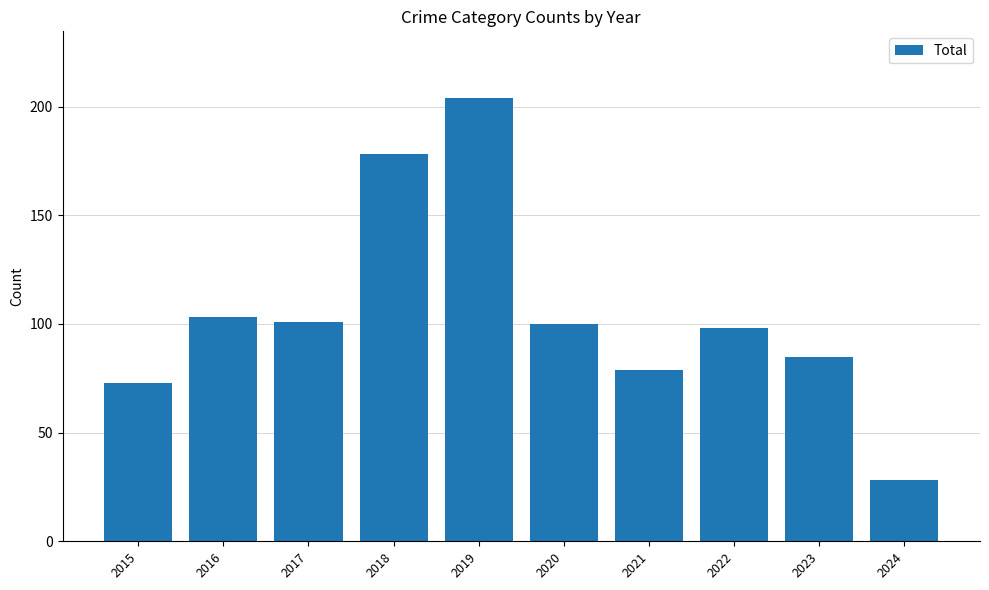

Read the value at 2022, to the nearest 10.

100